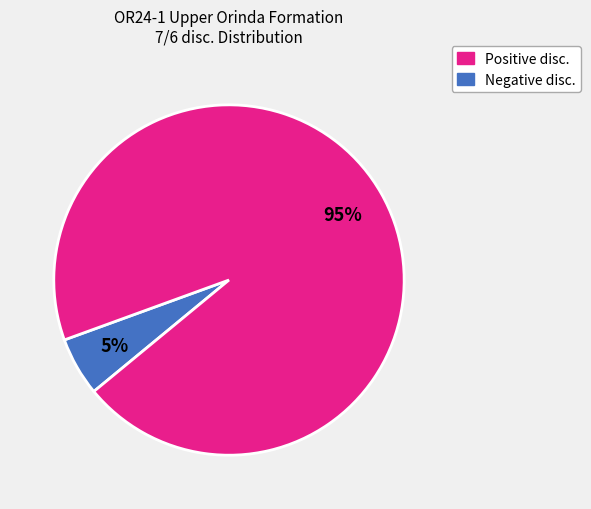

To the nearest percent, what is the average slice percentage?

50%